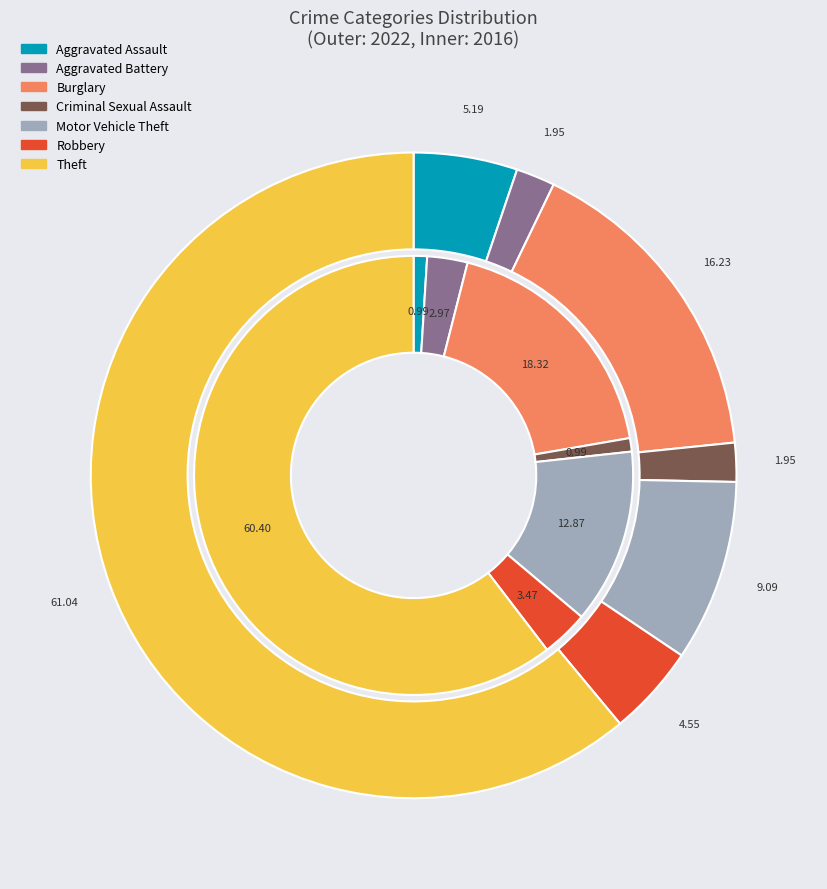

What is the majority slice?

Theft